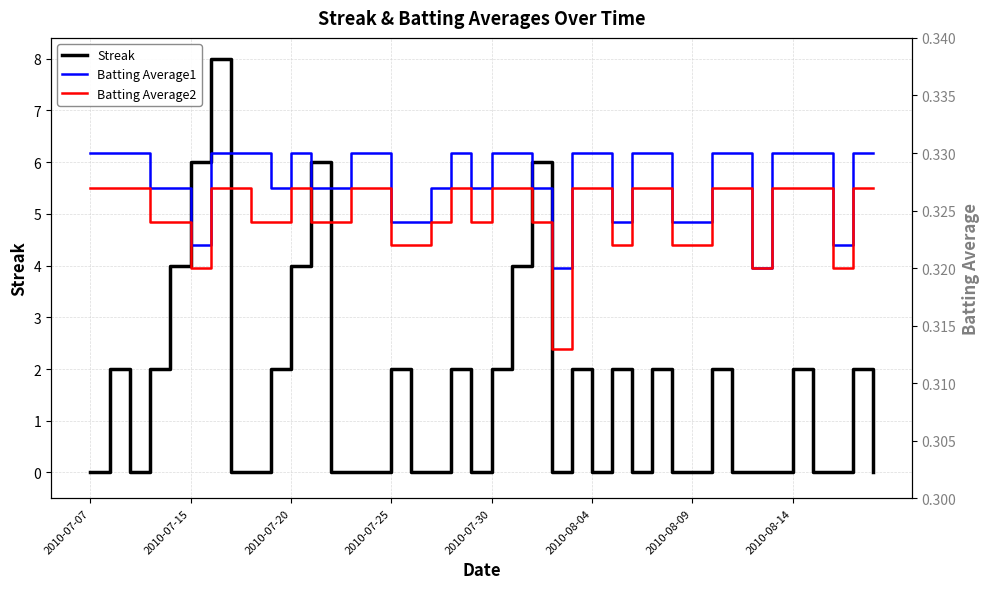

True or false: Streak has a value of 0 at 2010-07-07.

True